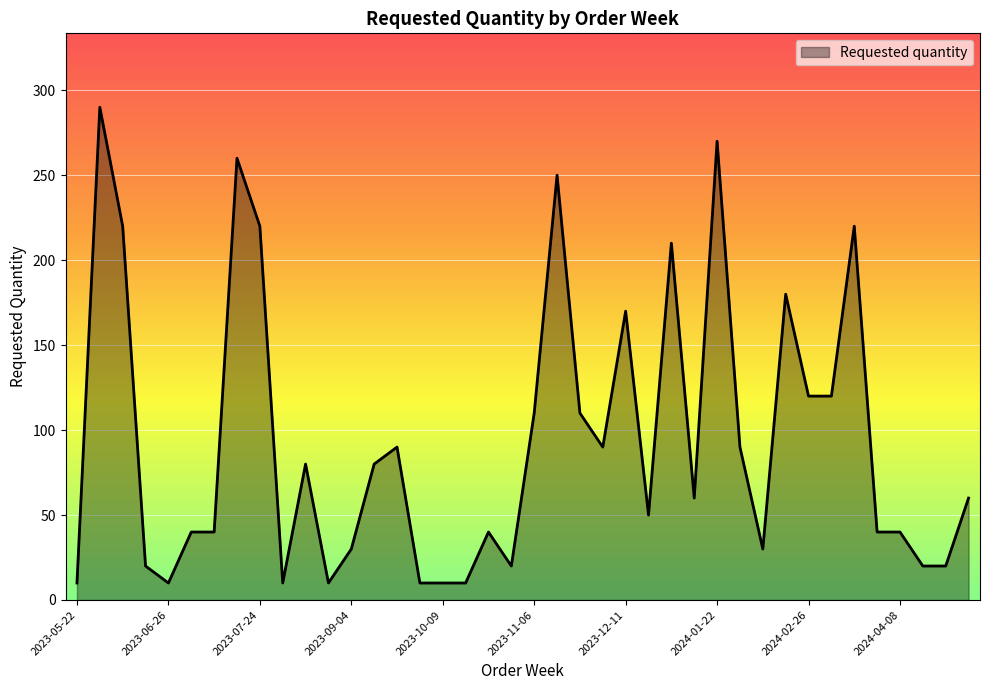

What is the maximum value shown in the chart?

290